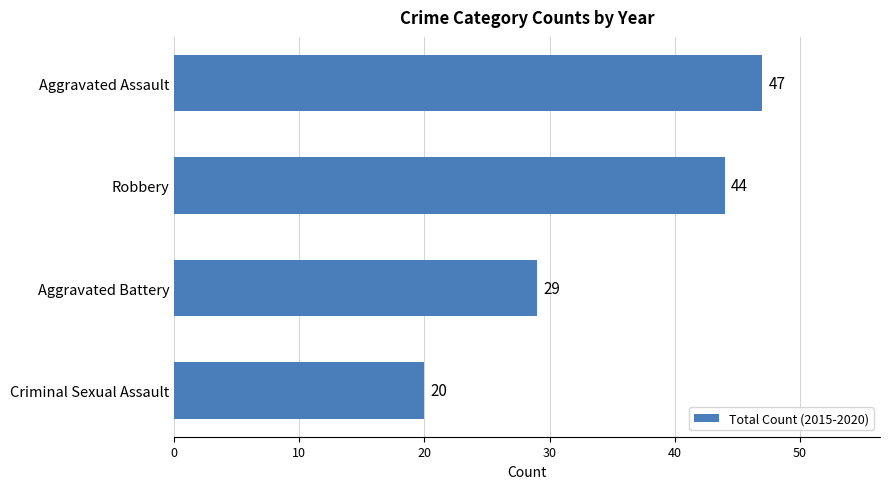

The chart shows a value of 44 at Robbery. True or false?

True